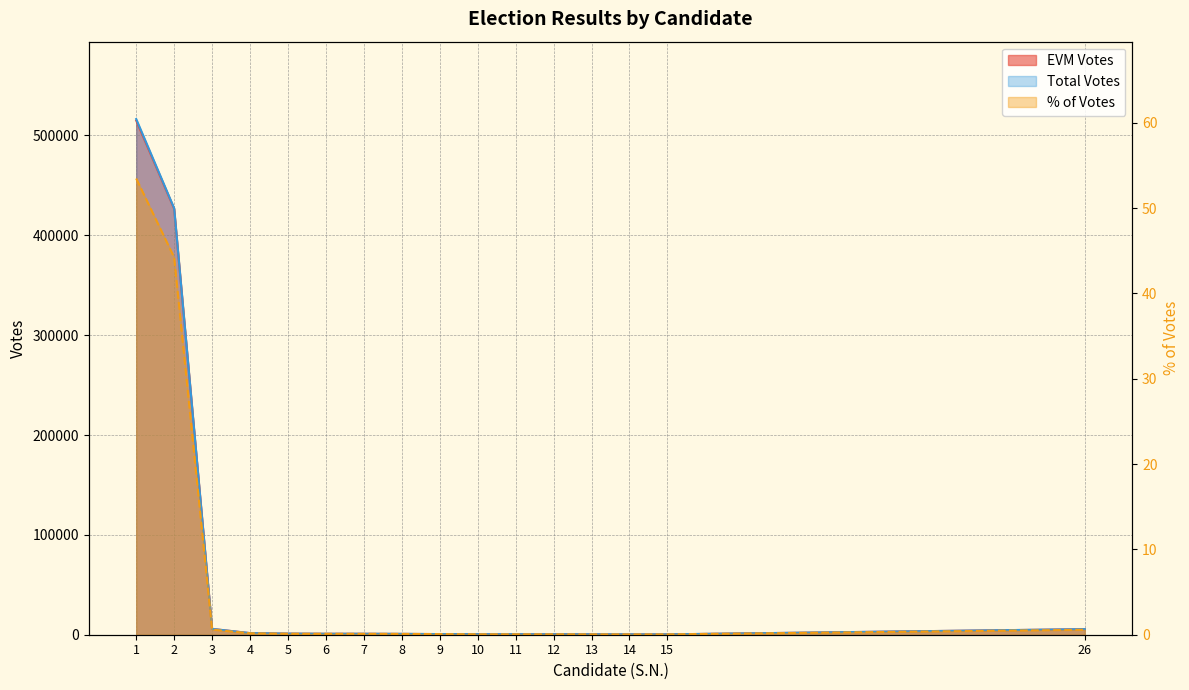

True or false: Total Votes and % of Votes intersect in this chart.

False